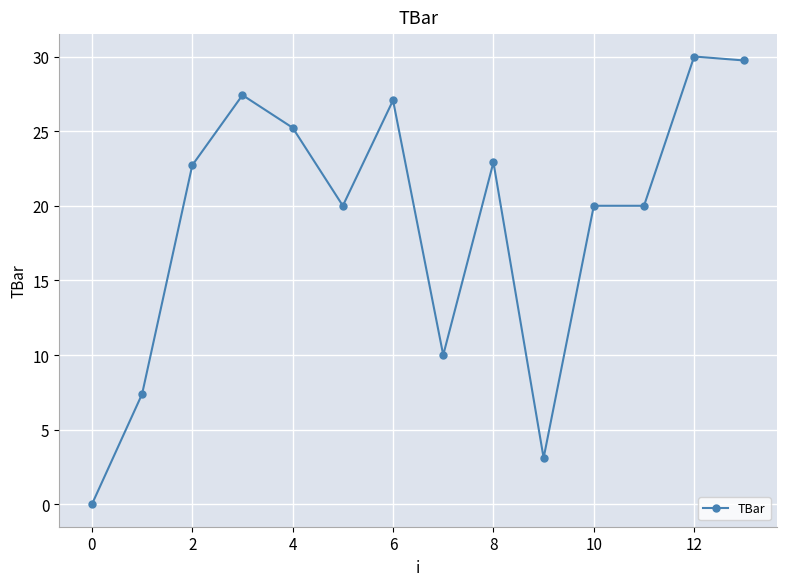

What is the greatest value displayed?

30.0